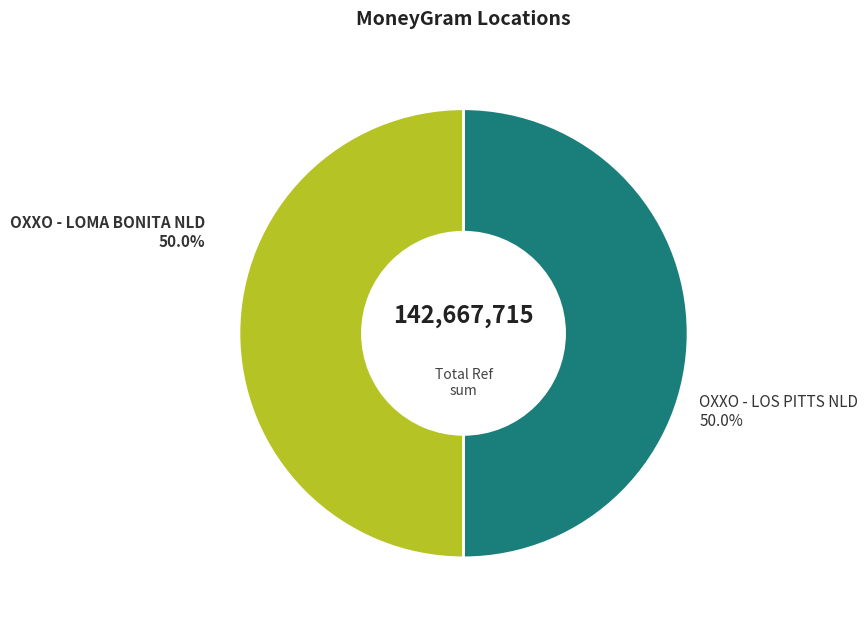

To the nearest percent, what is the combined percentage of OXXO - LOS PITTS NLD and OXXO - LOMA BONITA NLD?

100%